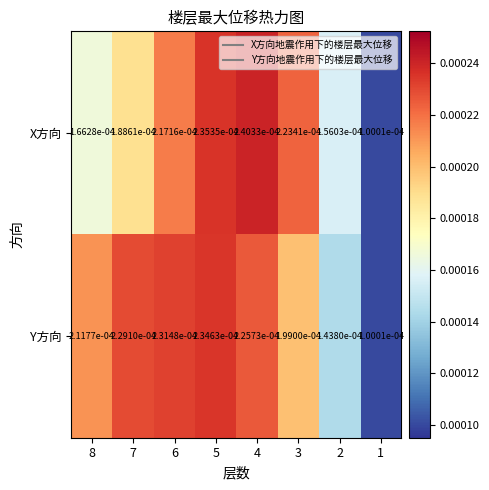

Rank the series at 4 from lowest to highest value.

Y方向, X方向